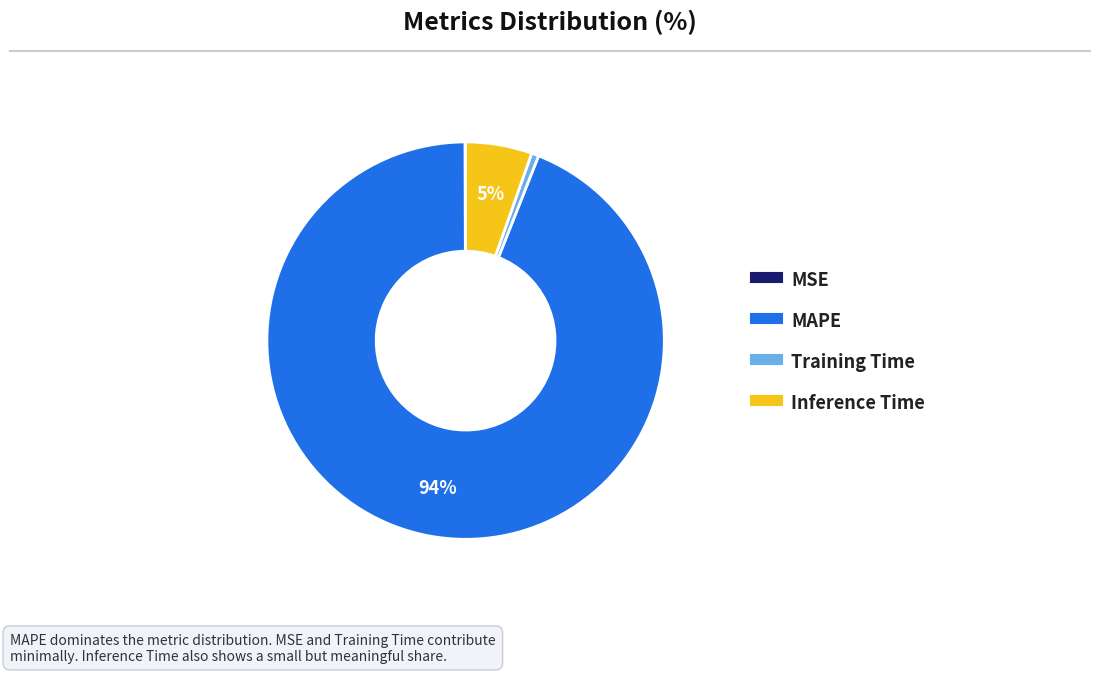

Does Training Time account for over 50% of the chart?

No